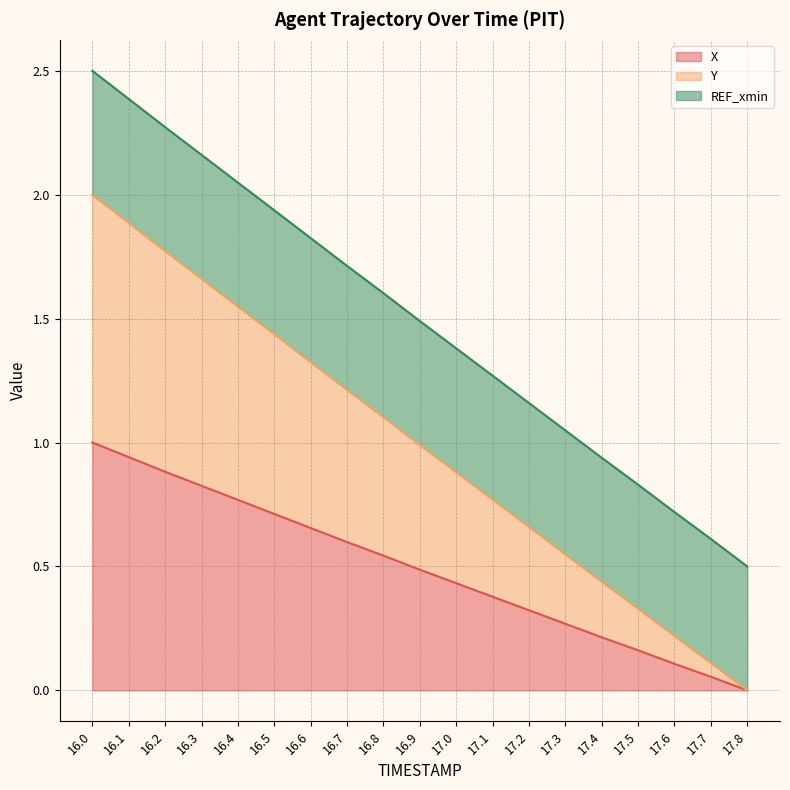

At which label is Y closest to 1?

16.9